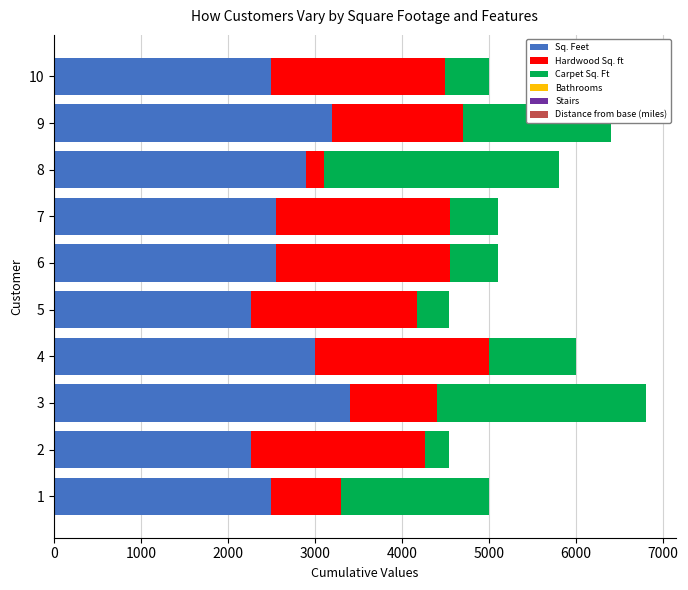

Which series changed the most between 1 and 3?

Sq. Feet